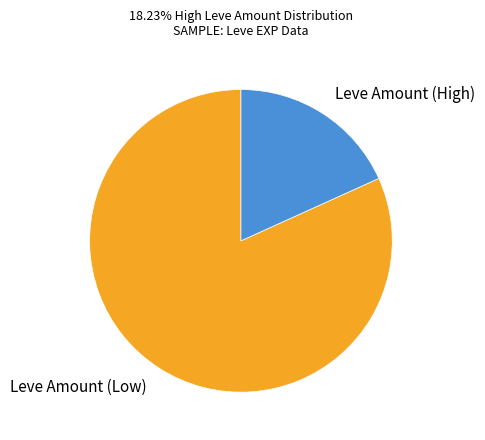

Combined, do Leve Amount (High) and Leve Amount (Low) account for over 50%?

Yes